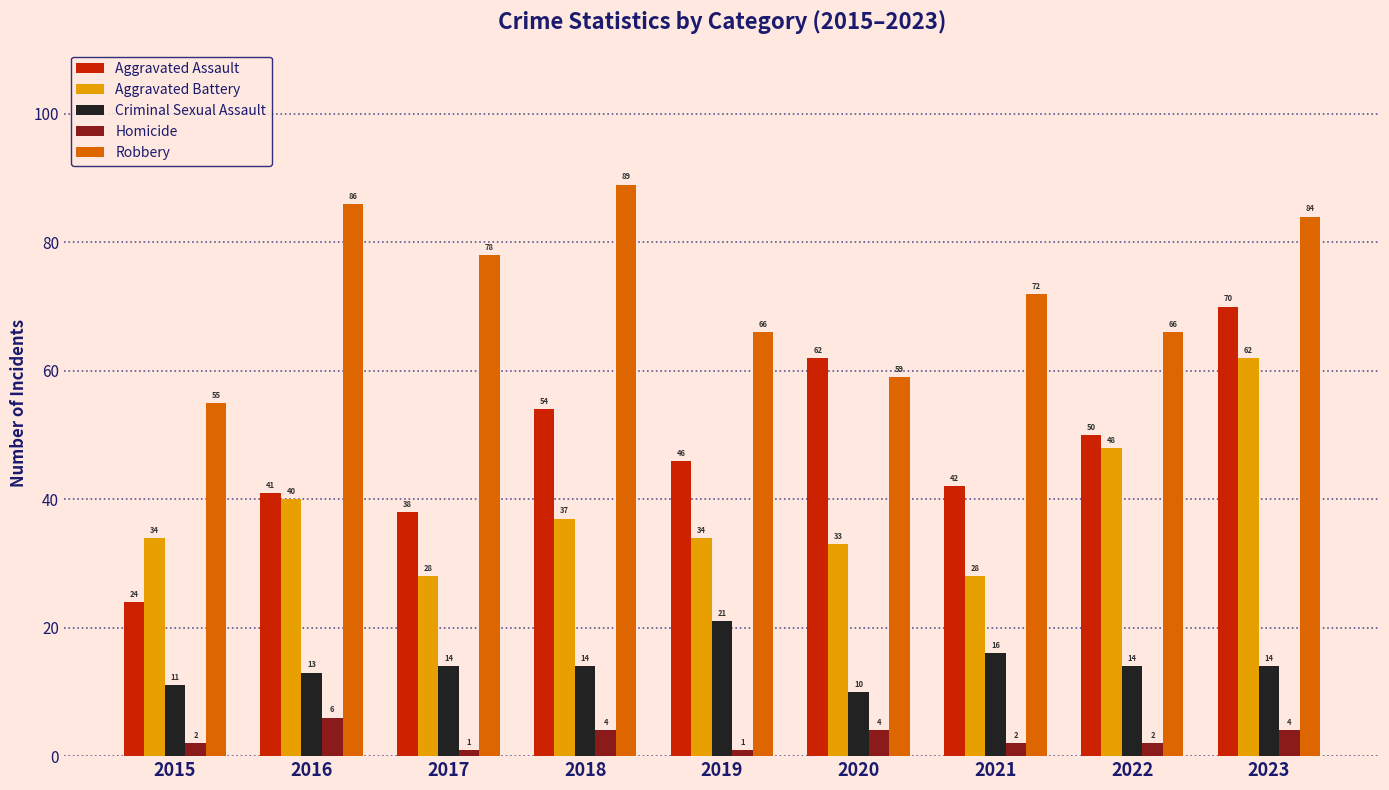

What is the total value across all series at 2020?

168